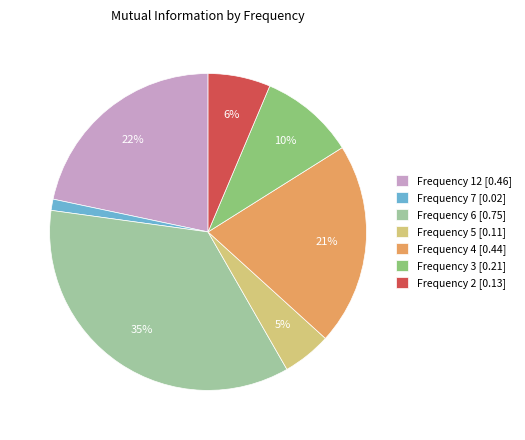

To the nearest percent, what portion does Frequency 7 represent?

1%